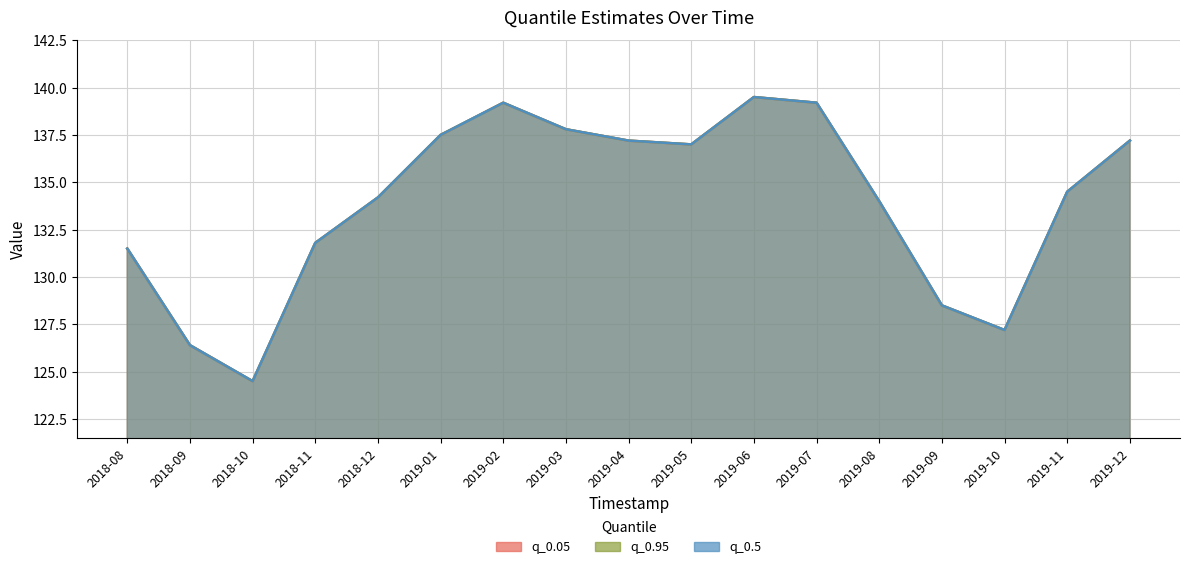

Is the value of q_0.5 at 2019-02 greater than the value of q_0.05 at 2019-11?

Yes